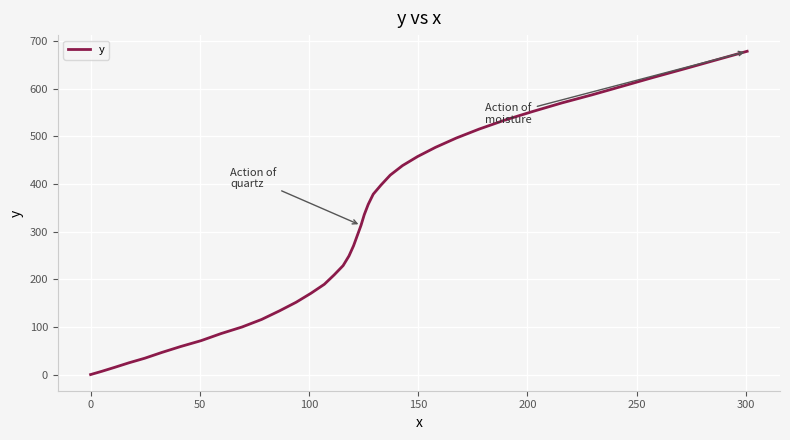

What is the greatest value displayed?

678.7